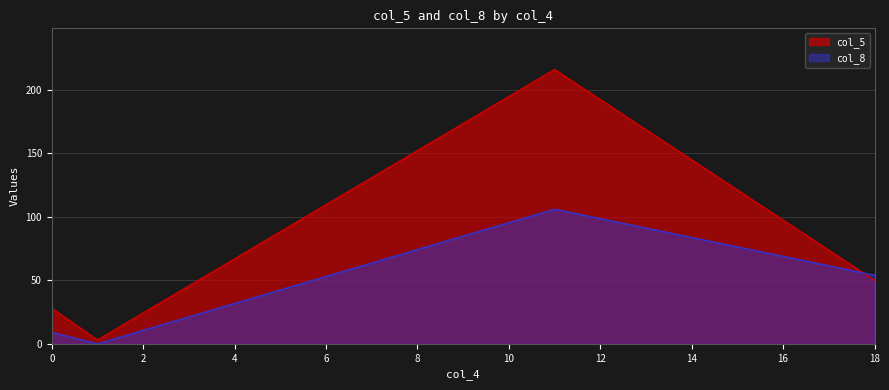

Which series has the largest total across all categories?

col_5